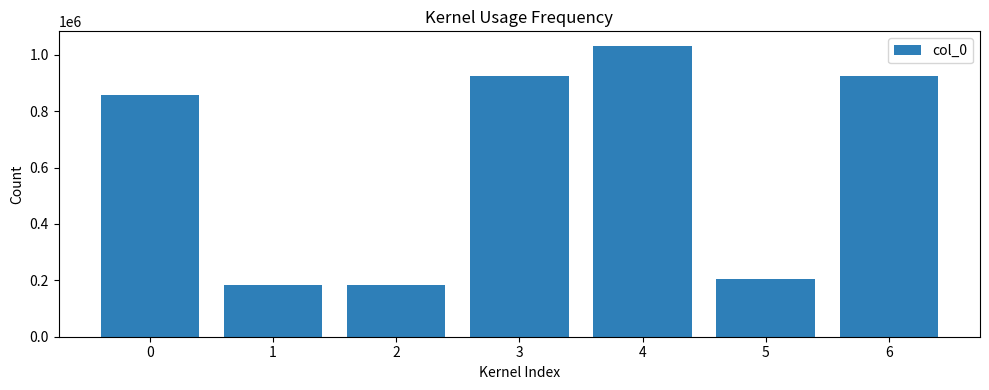

Between 4 and 5, which is larger?

4